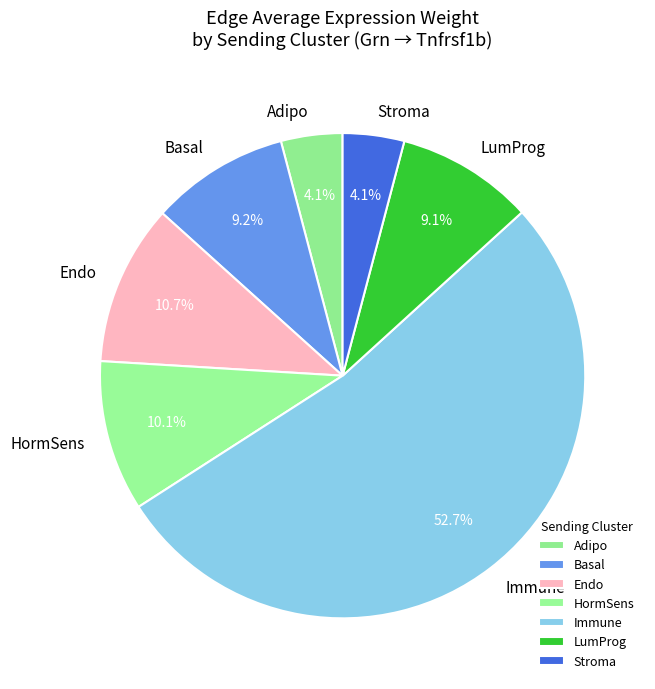

How many segments does this pie chart have?

7